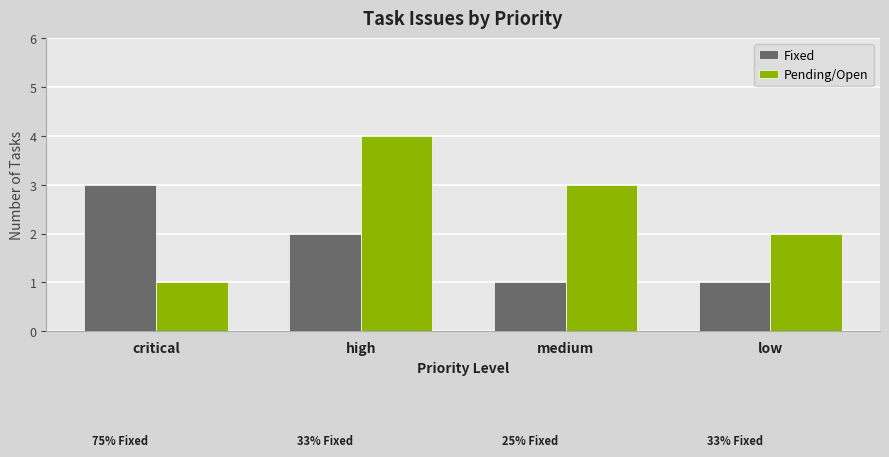

Which series has the largest range (max minus min)?

Pending/Open